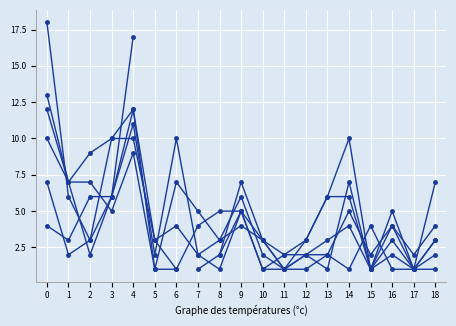

Which has a higher value, 2 or 1?

2